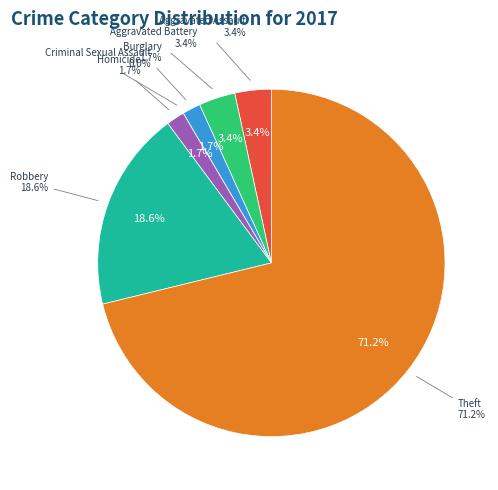

Is there a majority slice in this chart?

Yes